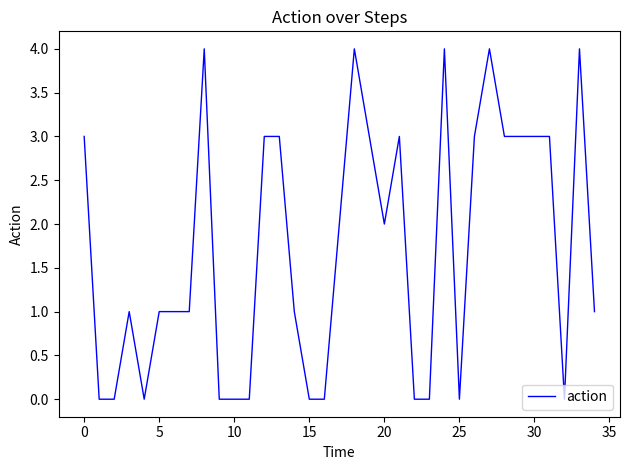

Does the chart display data point markers on the line(s)?

No